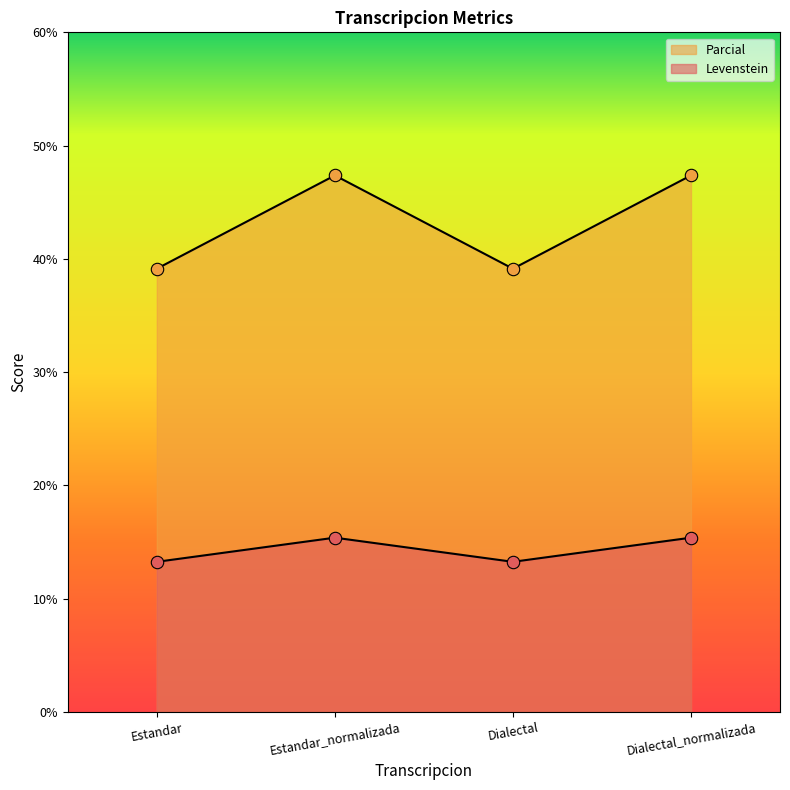

At which category is the sum across all series the highest?

Estandar_normalizada